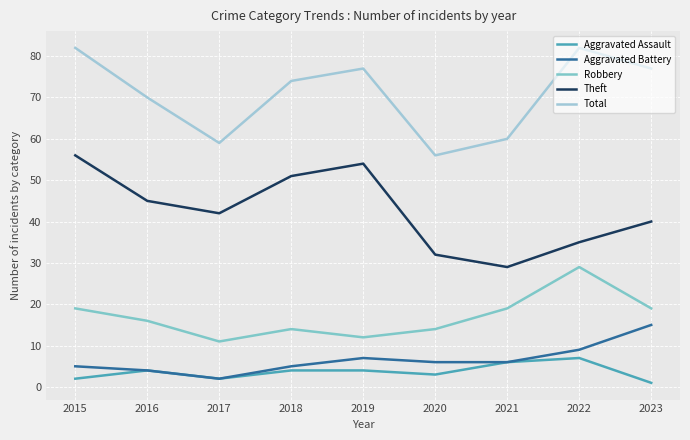

Does the chart have visible grid lines?

Yes